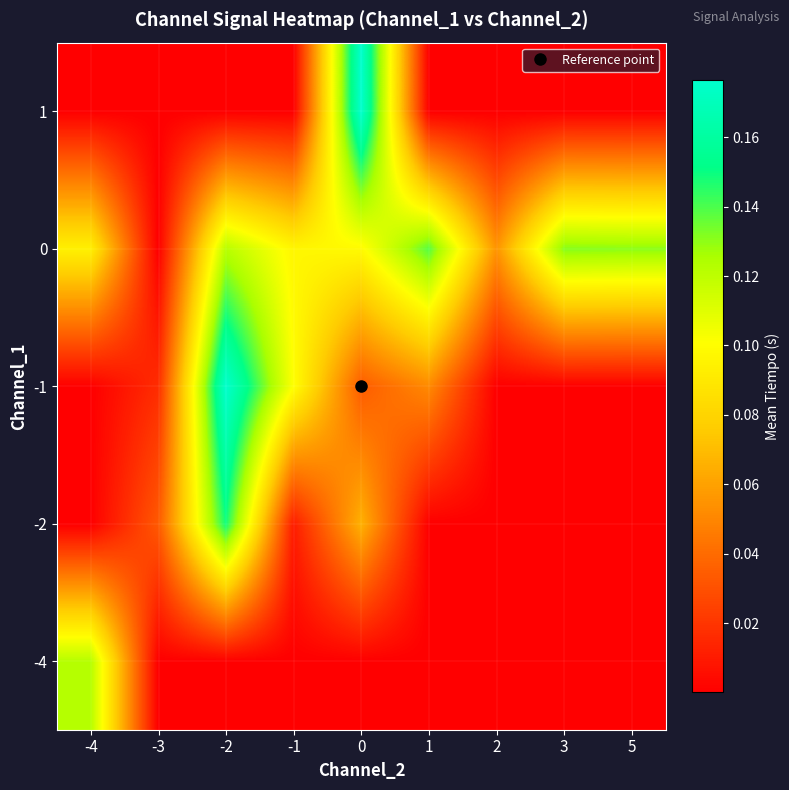

Between -4 and 1, which is larger?

-4